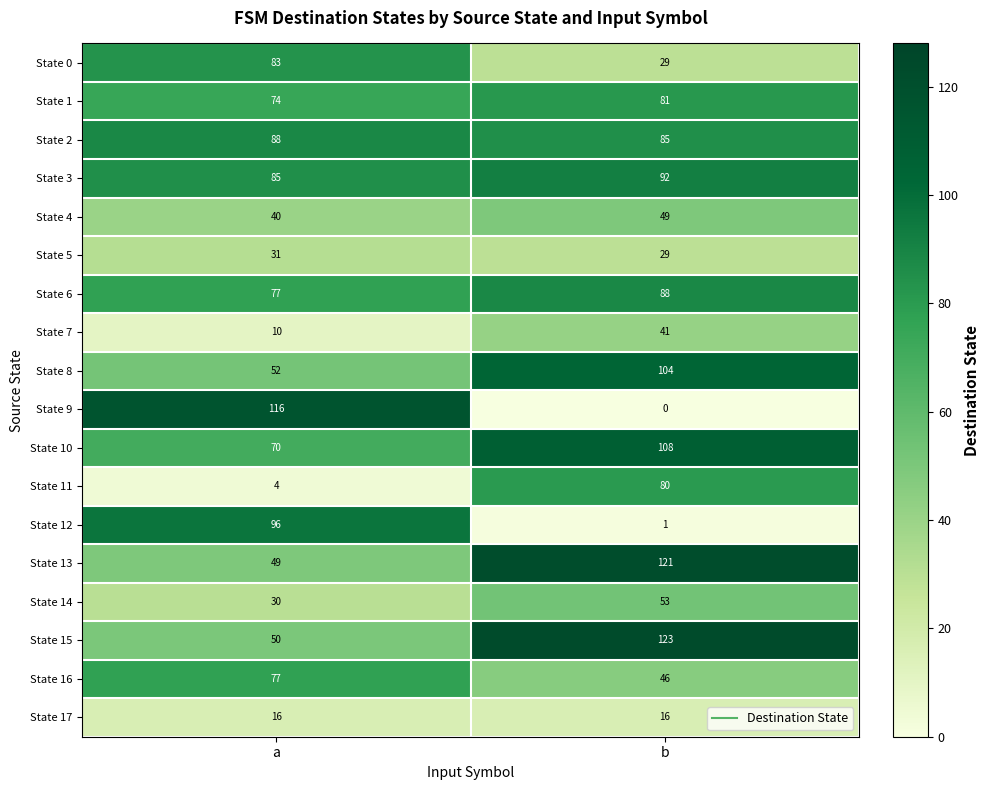

The value of State 11 at b is 135. True or false?

False